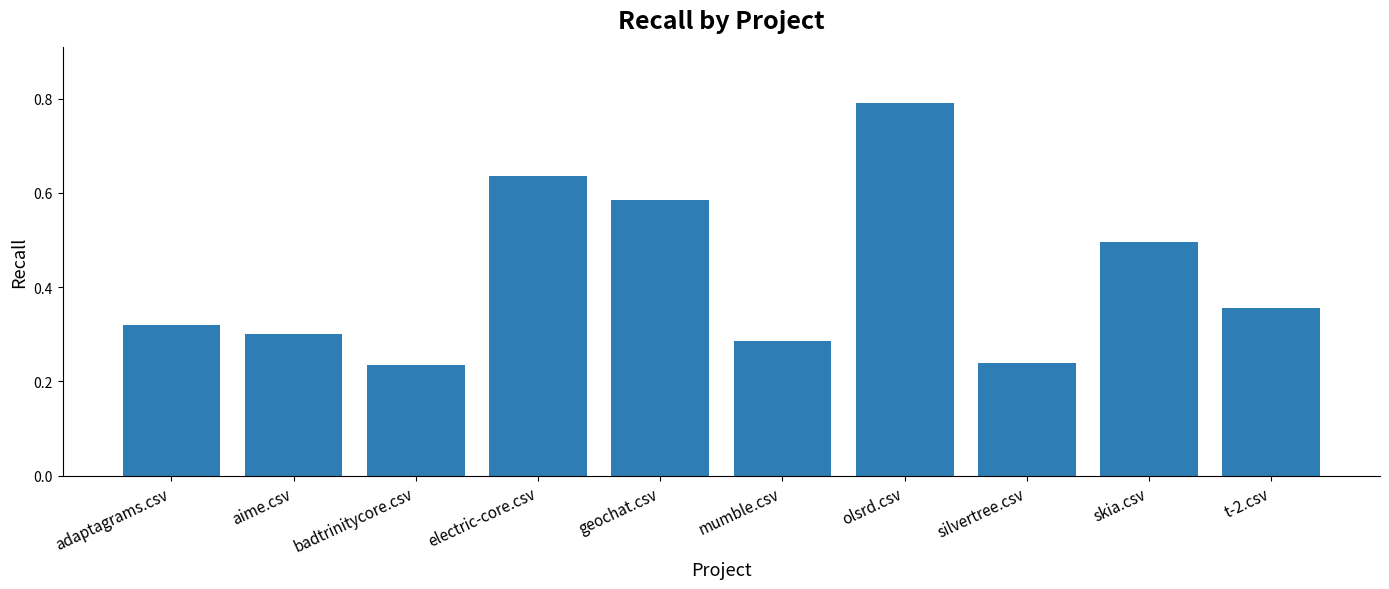

What is the label of the 9th bar from the right?

aime.csv